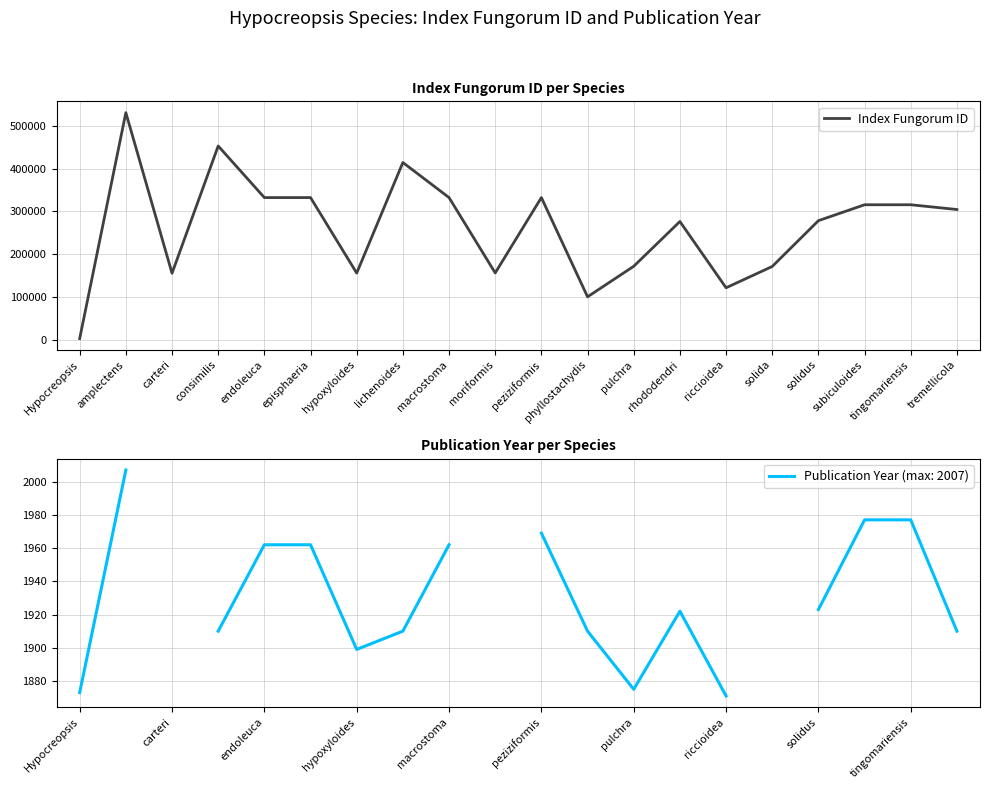

How many series are shown in this chart?

2